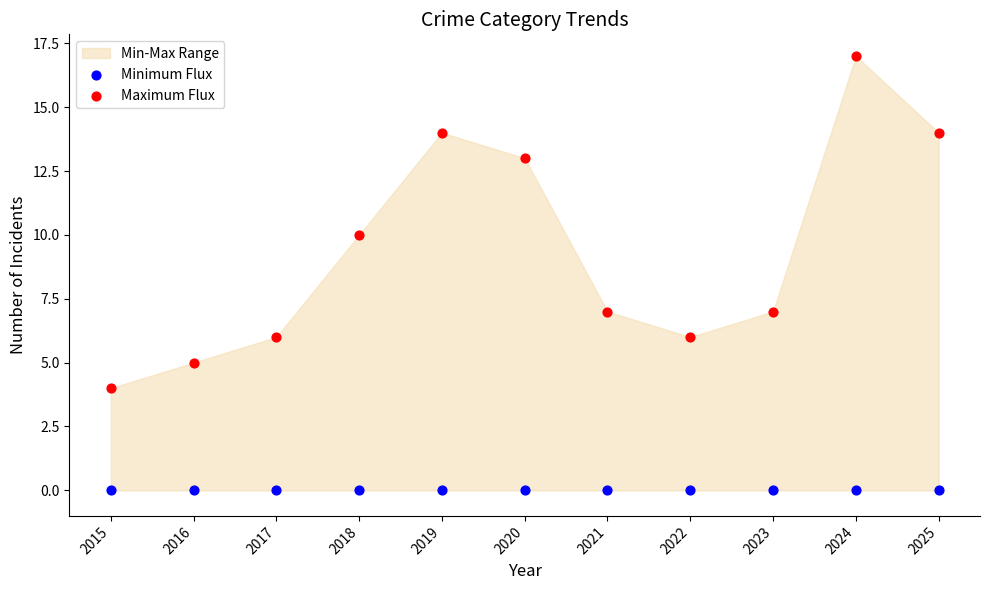

Which series reaches the maximum Y coordinate?

Maximum Flux